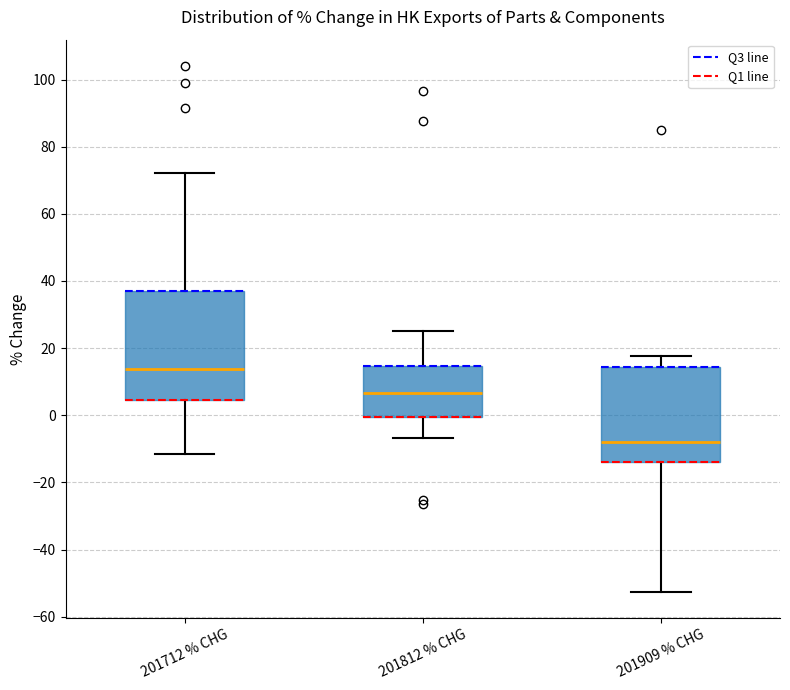

Where does the lower whisker of the box for 201712 % CHG end on the y-axis? The values are not printed on the chart, so give them approximately, as read against the axis.

-12